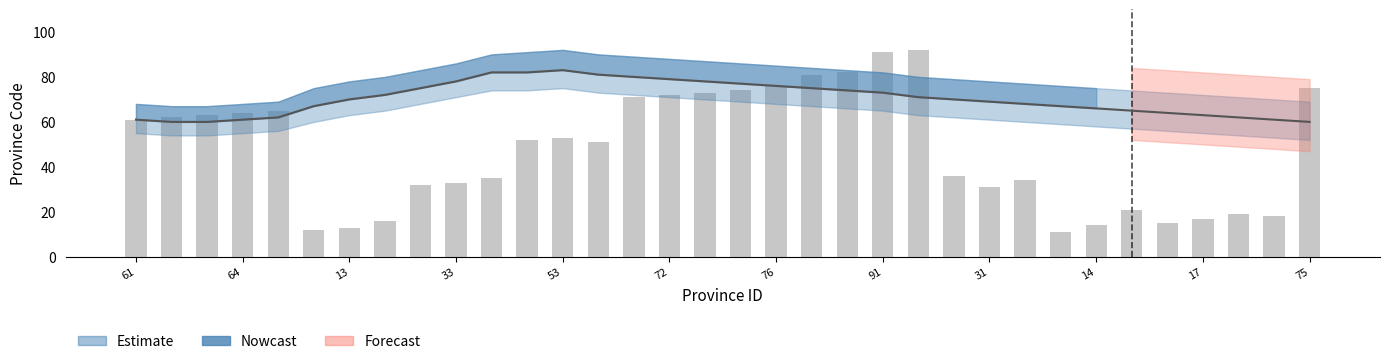

True or false: the data shows 62 at 64.

True